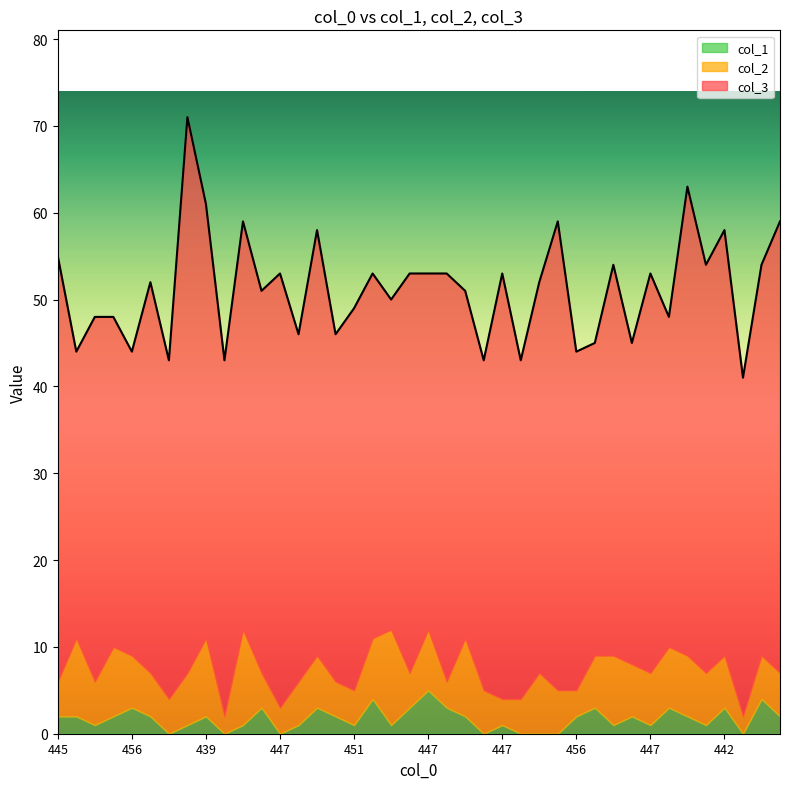

What is the label of the 21st point from the left?

447